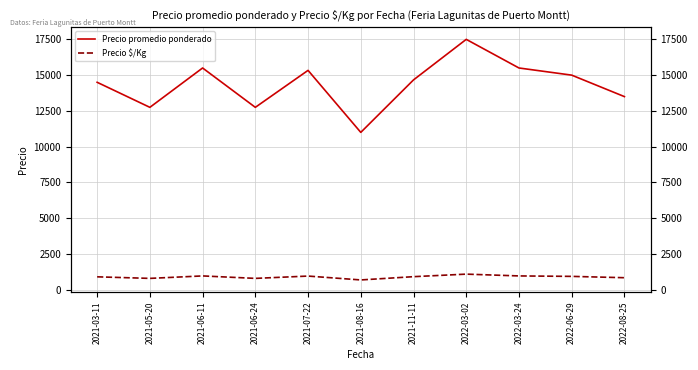

Count the number of data series in this chart.

2